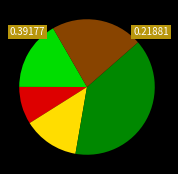

Is there any slice that represents more than half of the pie?

No